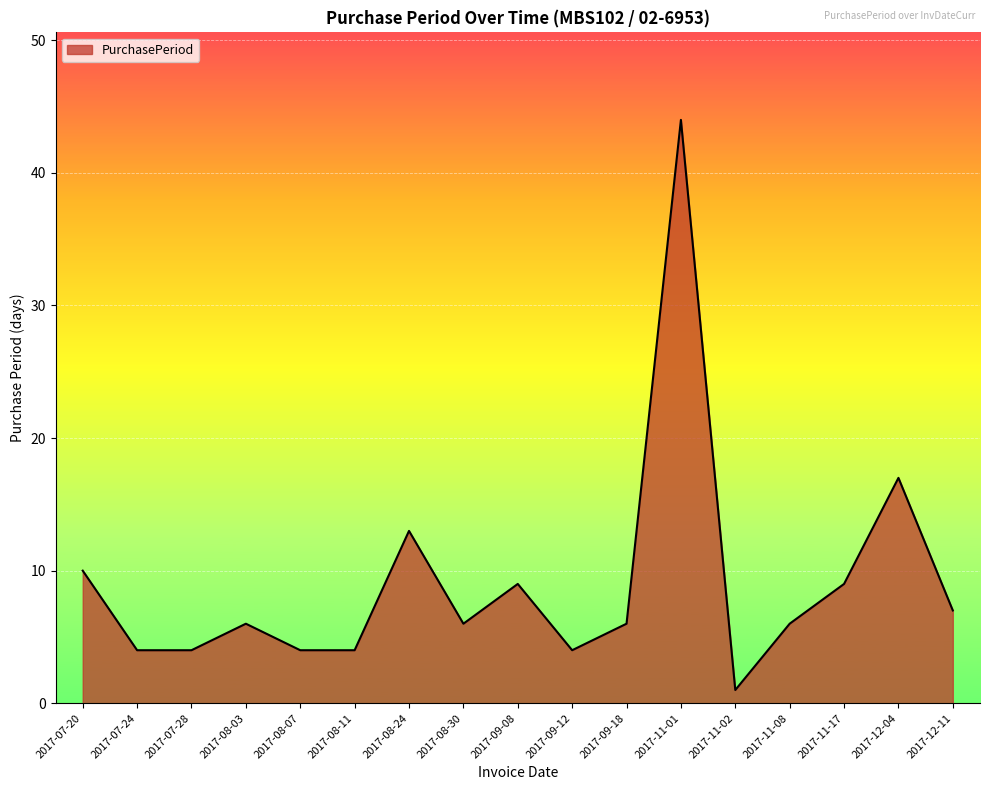

What is the maximum value shown in the chart?

44